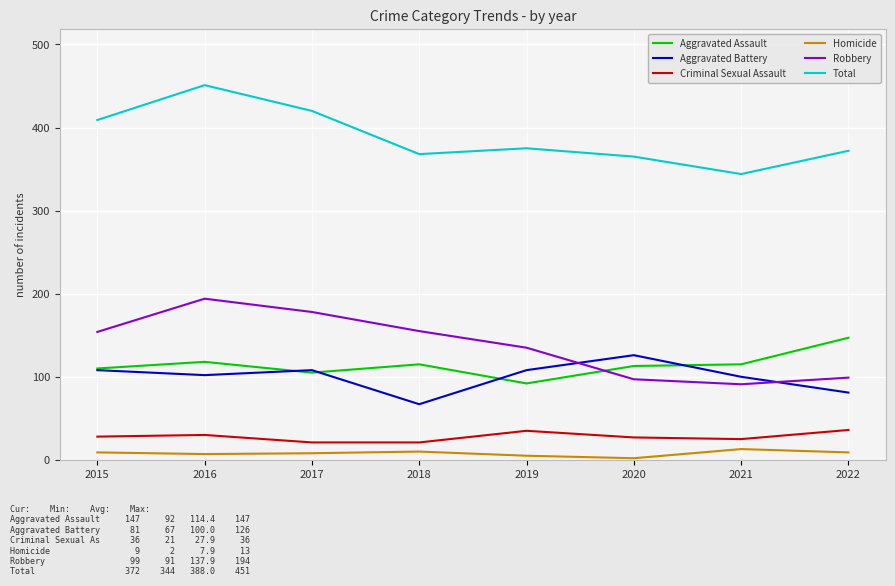

Which category has the highest value in the Aggravated Assault series?

2022